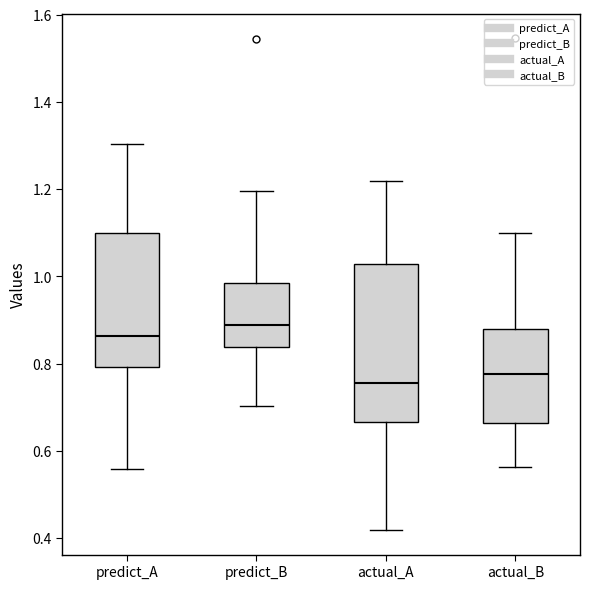

Which box has the lowest median line?

actual_A